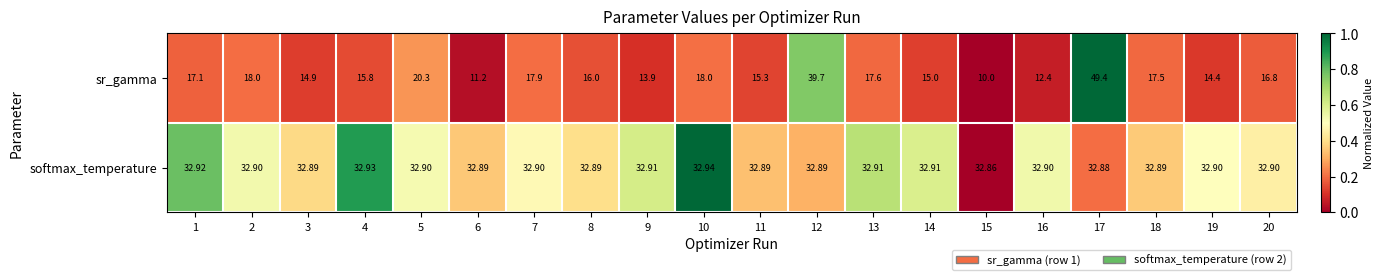

At 10, list the series in order from largest to smallest.

softmax_temperature, sr_gamma